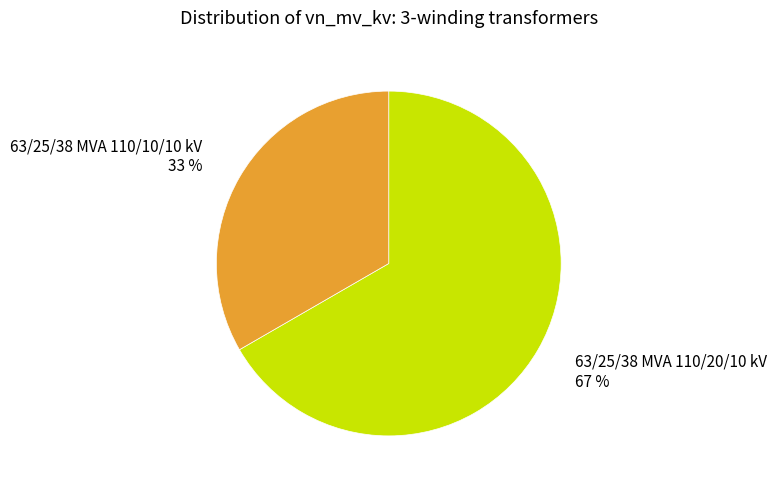

The 63/25/38 MVA 110/20/10 kV slice represents 67% of the pie. True or false?

True